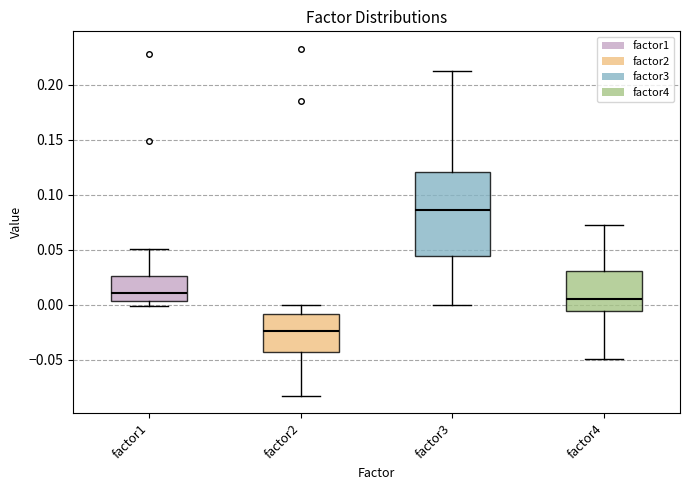

Reading left to right, transcribe this box plot: for each box, give where its median line is, the range the box spans, and where its two whiskers end, as read against the y-axis. The values are not printed on the chart, so give them approximately, as read against the axis.

factor1: median 0.010, box 0.005 to 0.025, whiskers 0.000 to 0.050
factor2: median -0.025, box -0.045 to -0.010, whiskers -0.085 to 0.000
factor3: median 0.085, box 0.045 to 0.120, whiskers 0.000 to 0.215
factor4: median 0.005, box -0.005 to 0.030, whiskers -0.050 to 0.070